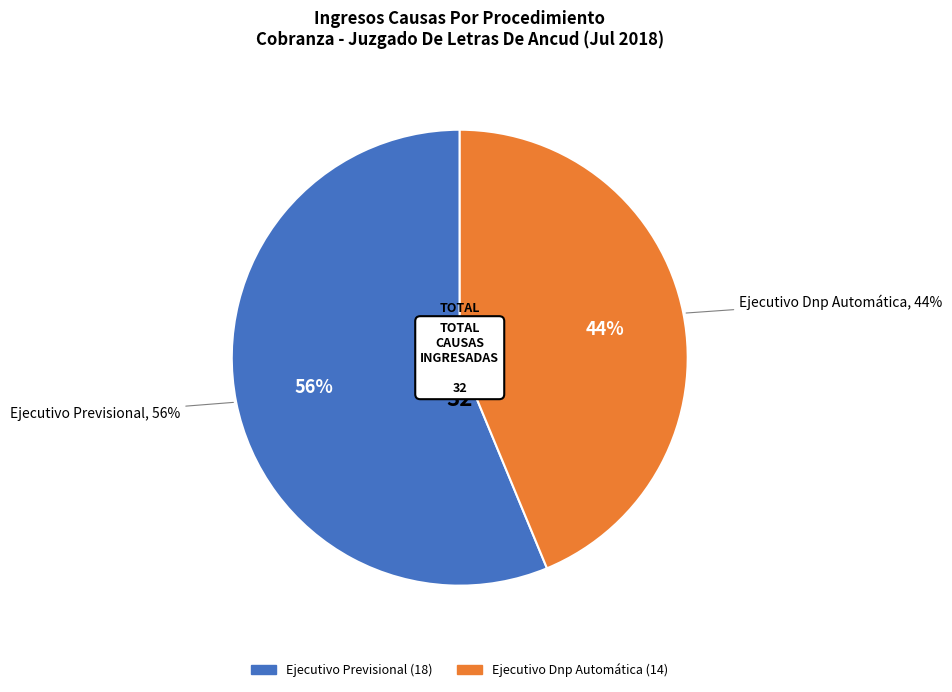

The Ejecutivo Dnp Automática slice represents 55% of the pie. True or false?

False